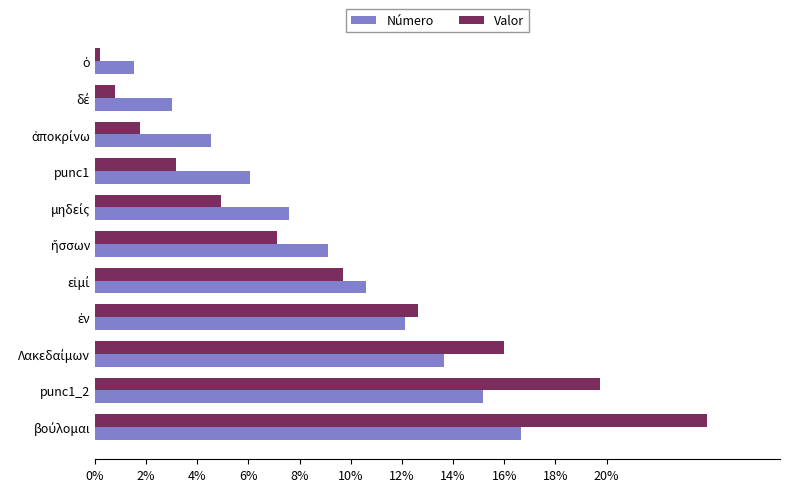

Which series has the largest range (max minus min)?

Valor